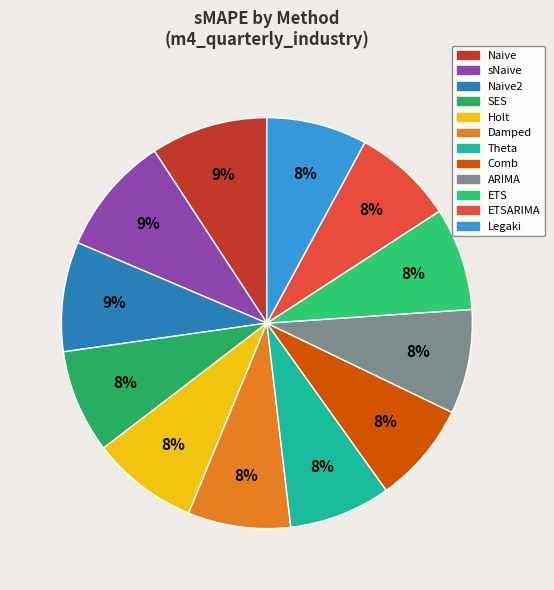

Count the number of slices in the pie.

12